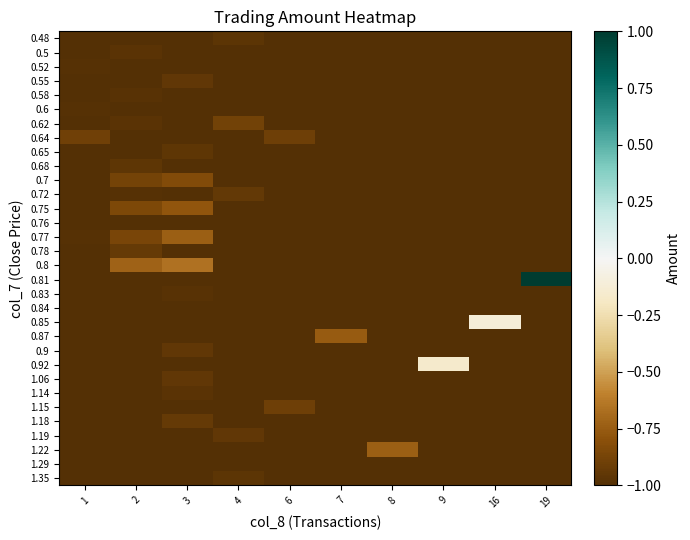

At how many categories does at least one series exceed 0?

1